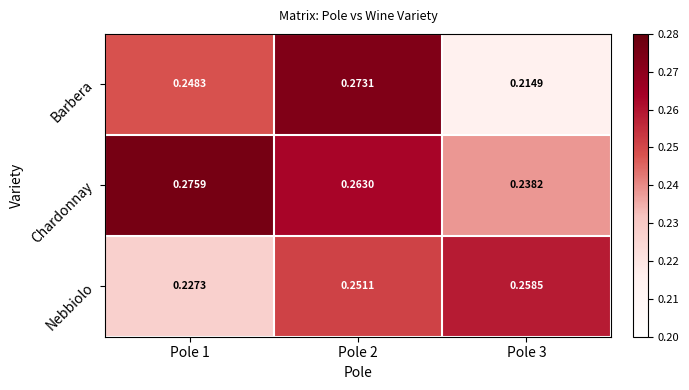

Count the number of data series in this chart.

3